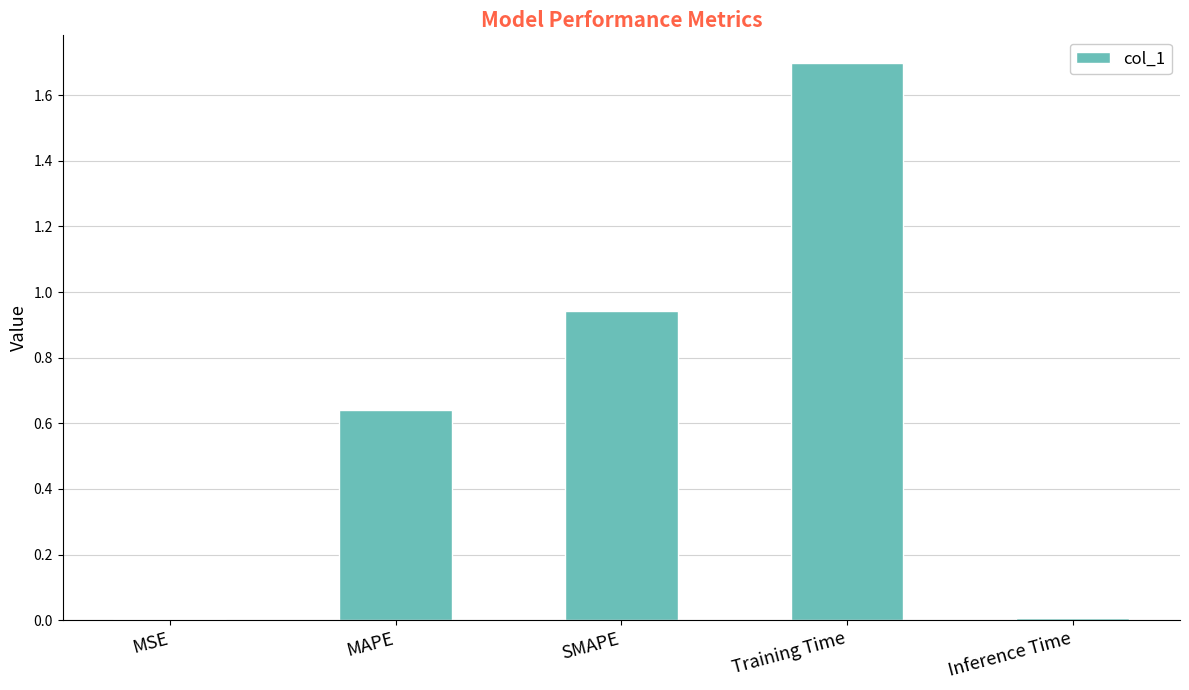

The chart shows a value of 0.0 at MSE. True or false?

True